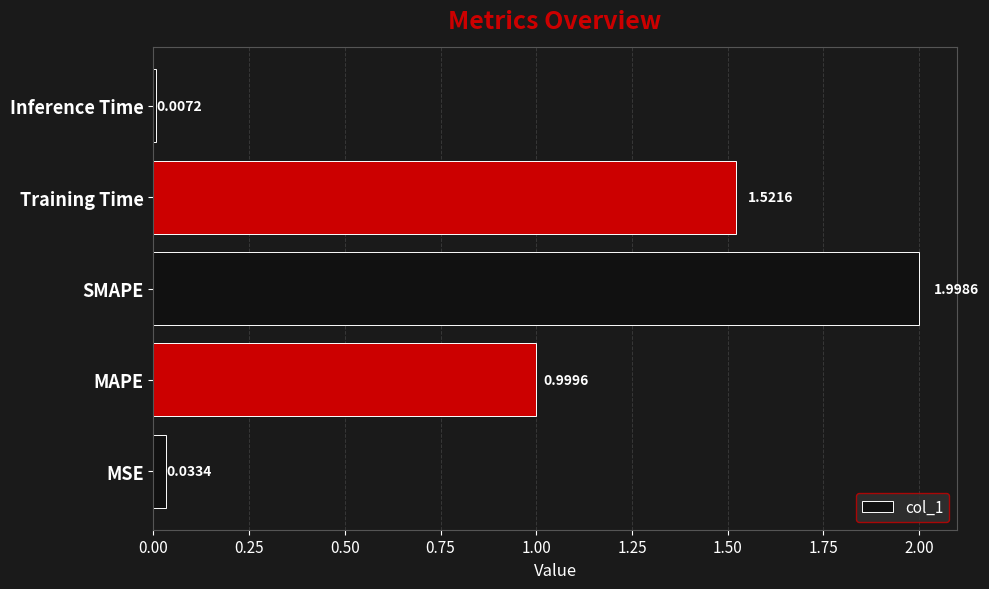

What is the sum of all values?

4.6